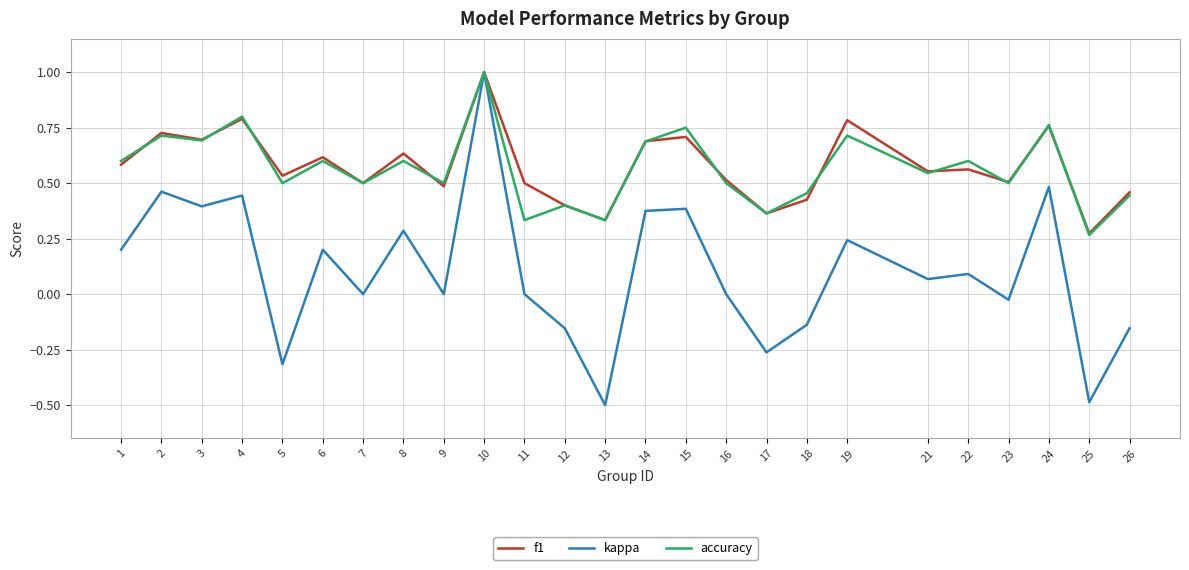

What is the greatest value displayed?

1.0